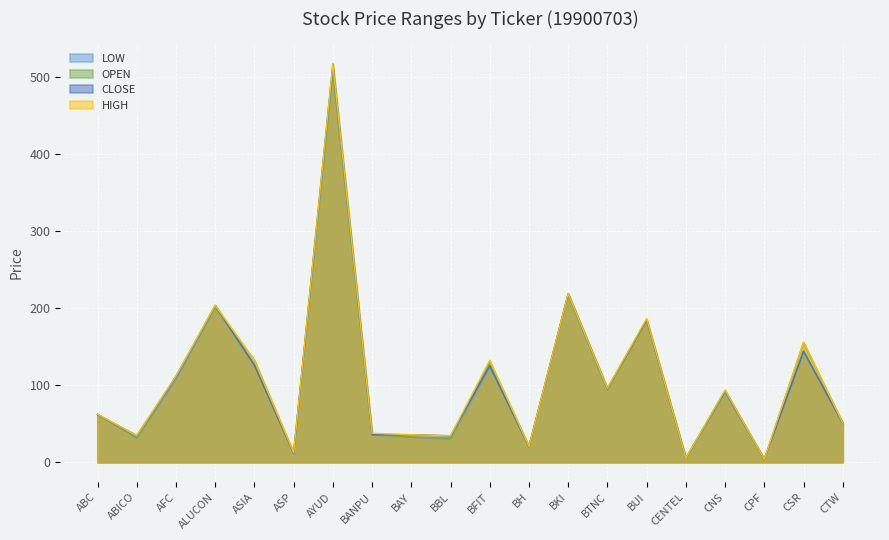

What is the approximate value of CLOSE at BKI?

218.9